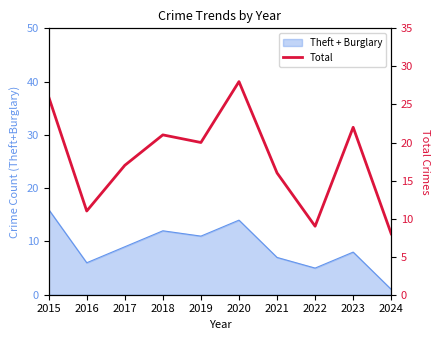

Reading left to right, what are all the values shown in this chart?

26	11	17	21	20	28	16	9	22	8